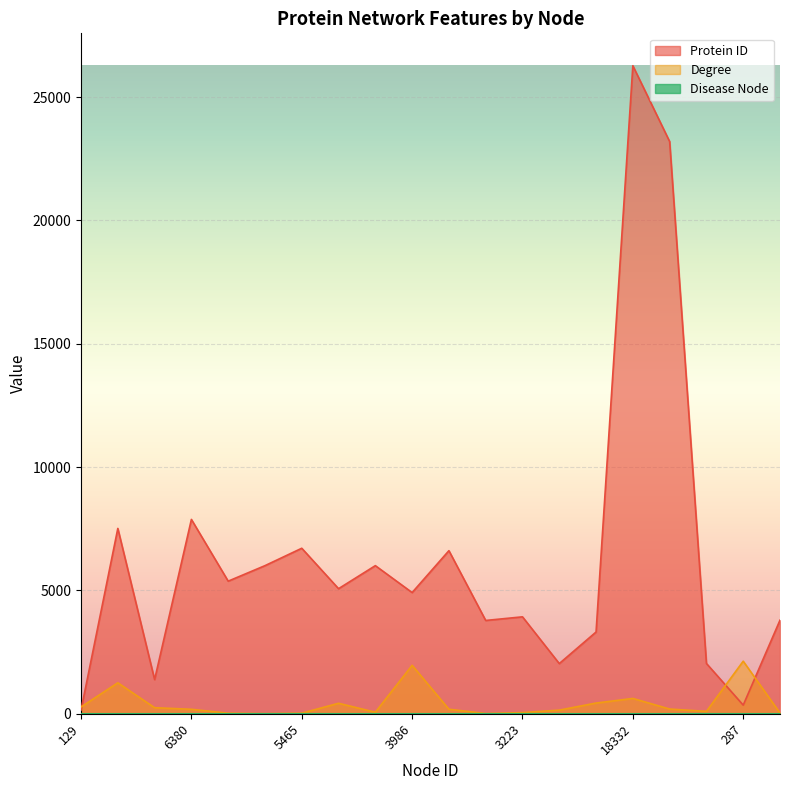

How many lines are shown in the chart?

3